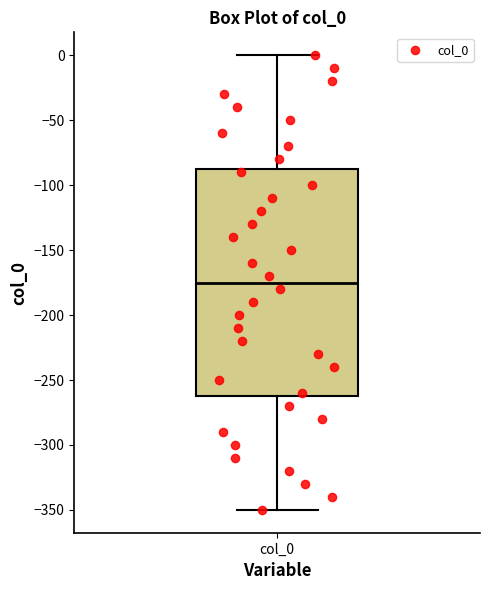

Where is the lower edge of the box for col_0 on the y-axis? The values are not printed on the chart, so give them approximately, as read against the axis.

-260